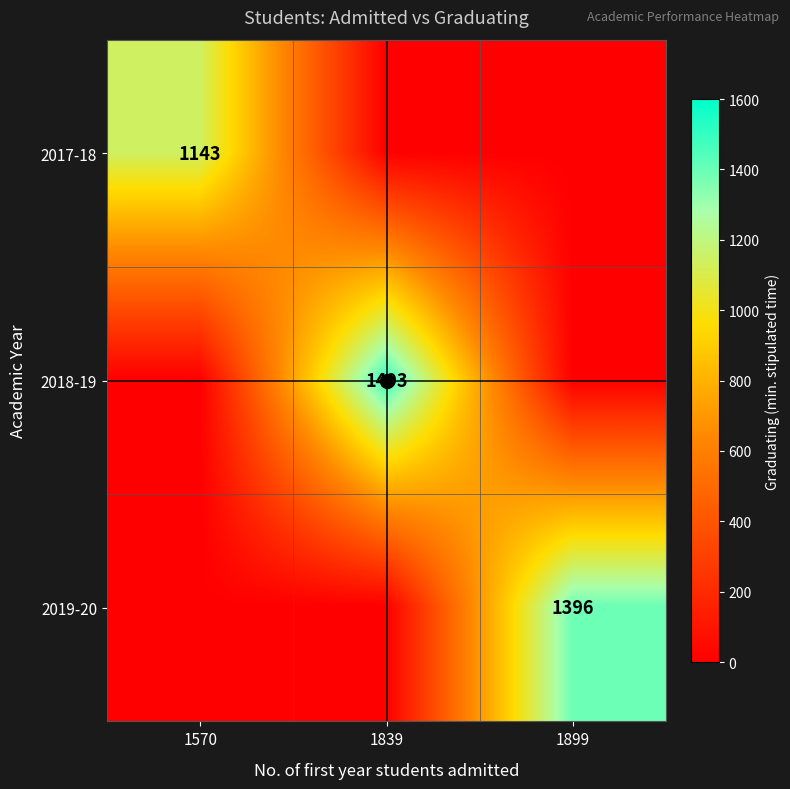

What is the sum of the 2018-19 values at 1570 and 1839?

1493